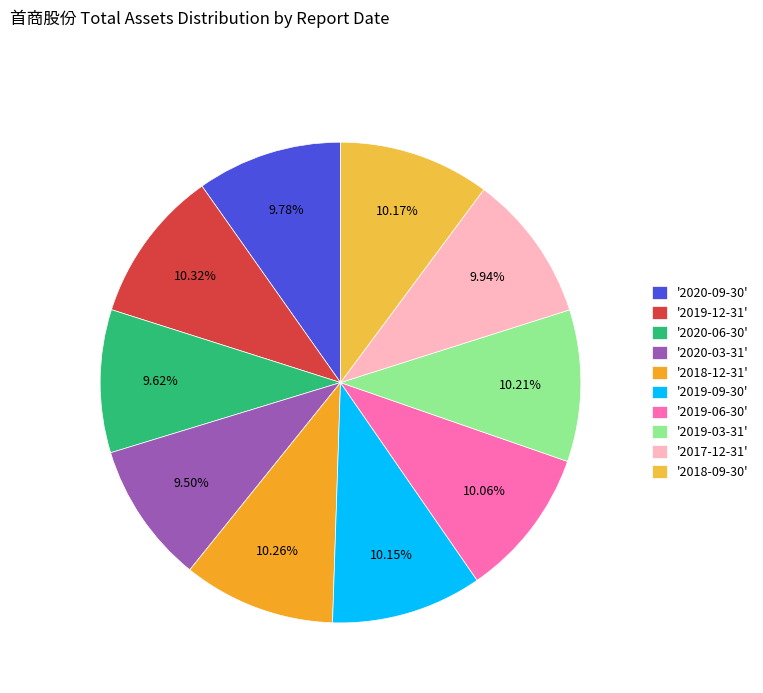

To the nearest percent, what is the difference between the largest and smallest slice percentages?

1%